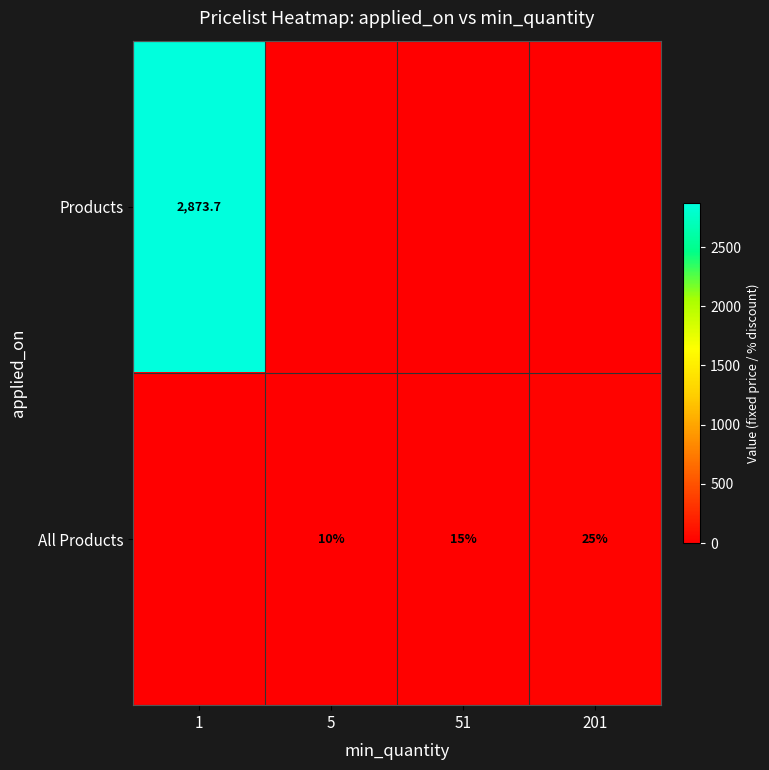

At which category does the chart reach its minimum across all series?

5